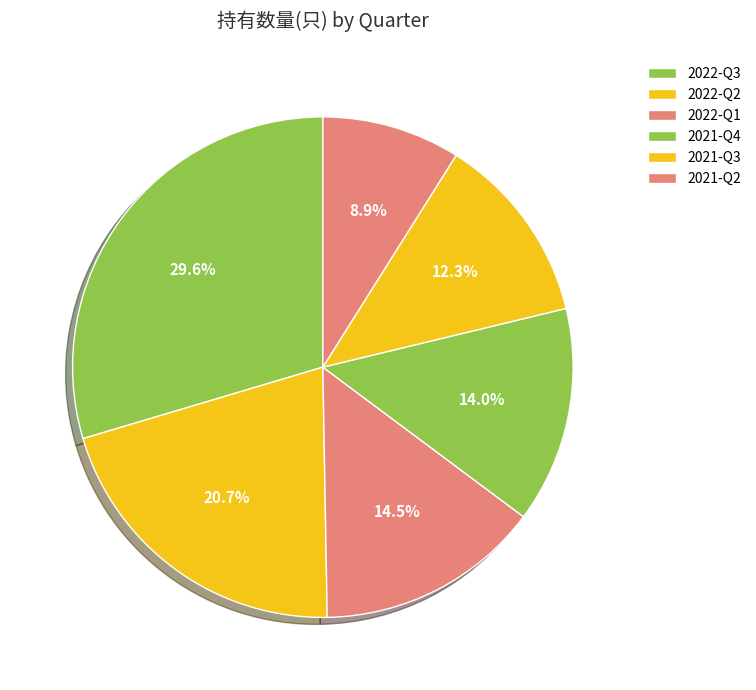

What percentage is NOT represented by 2021-Q3?

87.7%